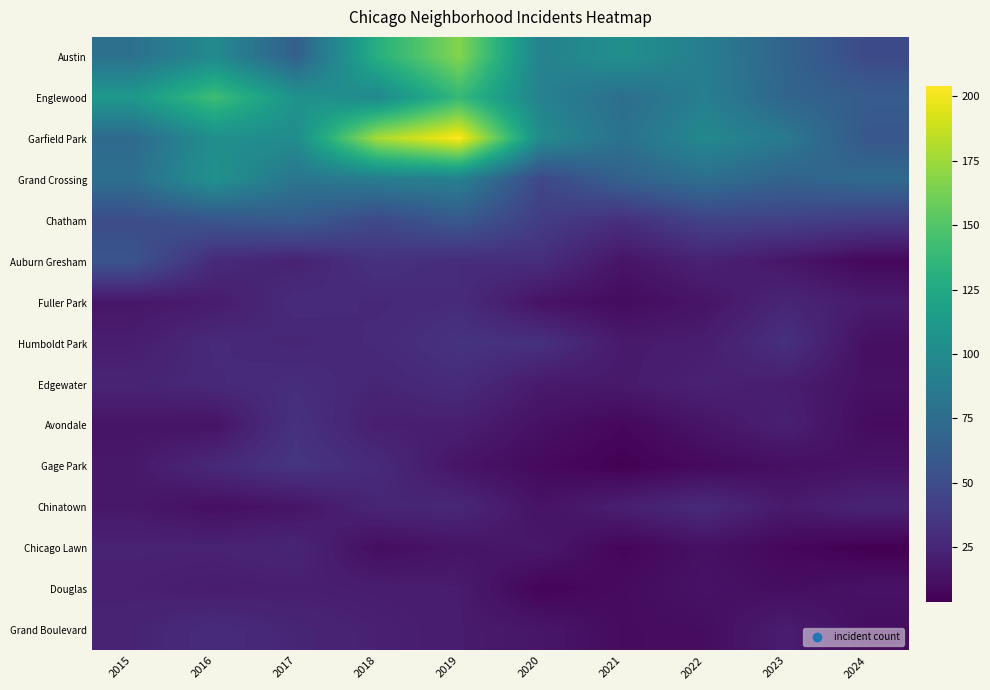

At which category is the sum across all series the highest?

2019